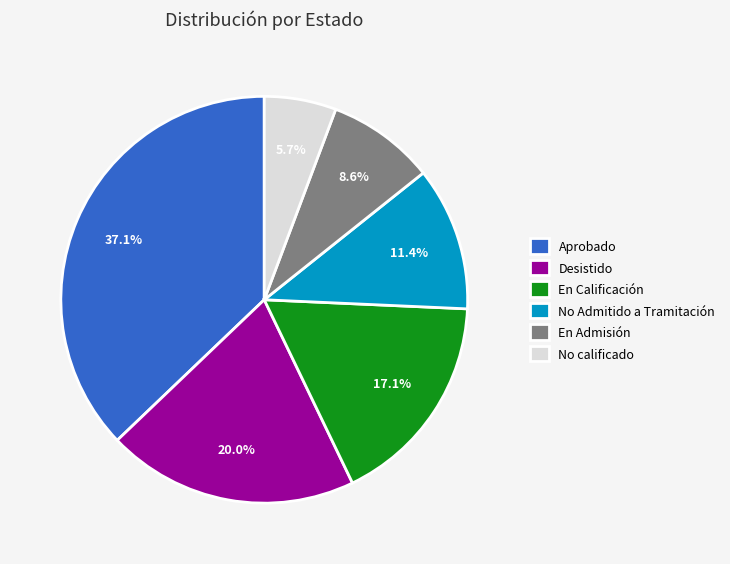

What percentage is the Aprobado slice, to the nearest percent?

37%